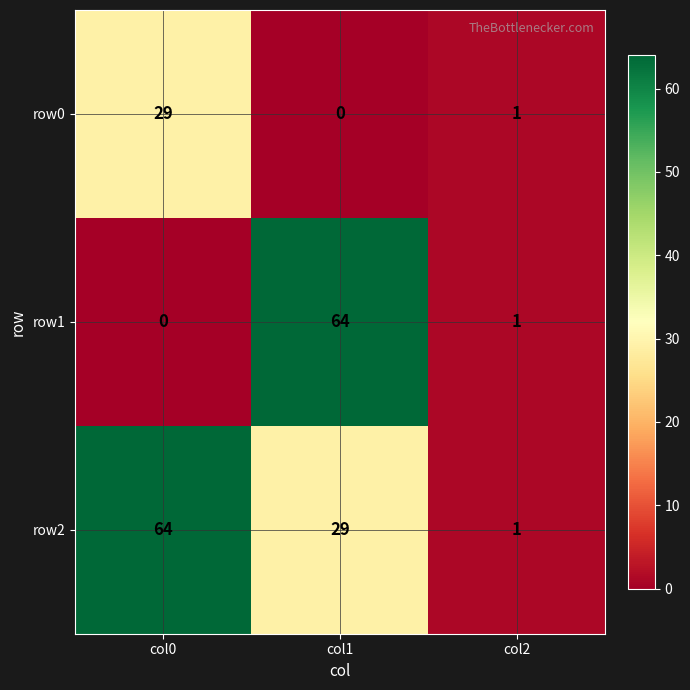

What is the average value of the row1 series?

22